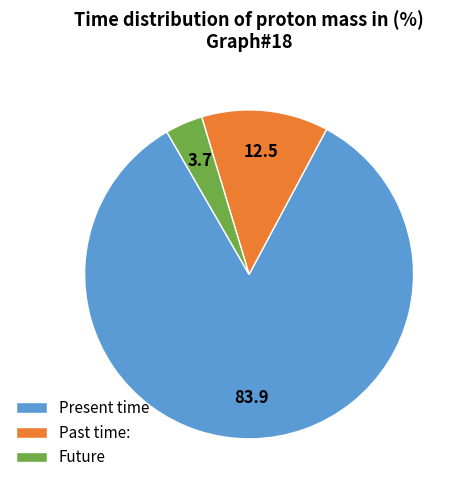

Is there any slice that represents more than half of the pie?

Yes